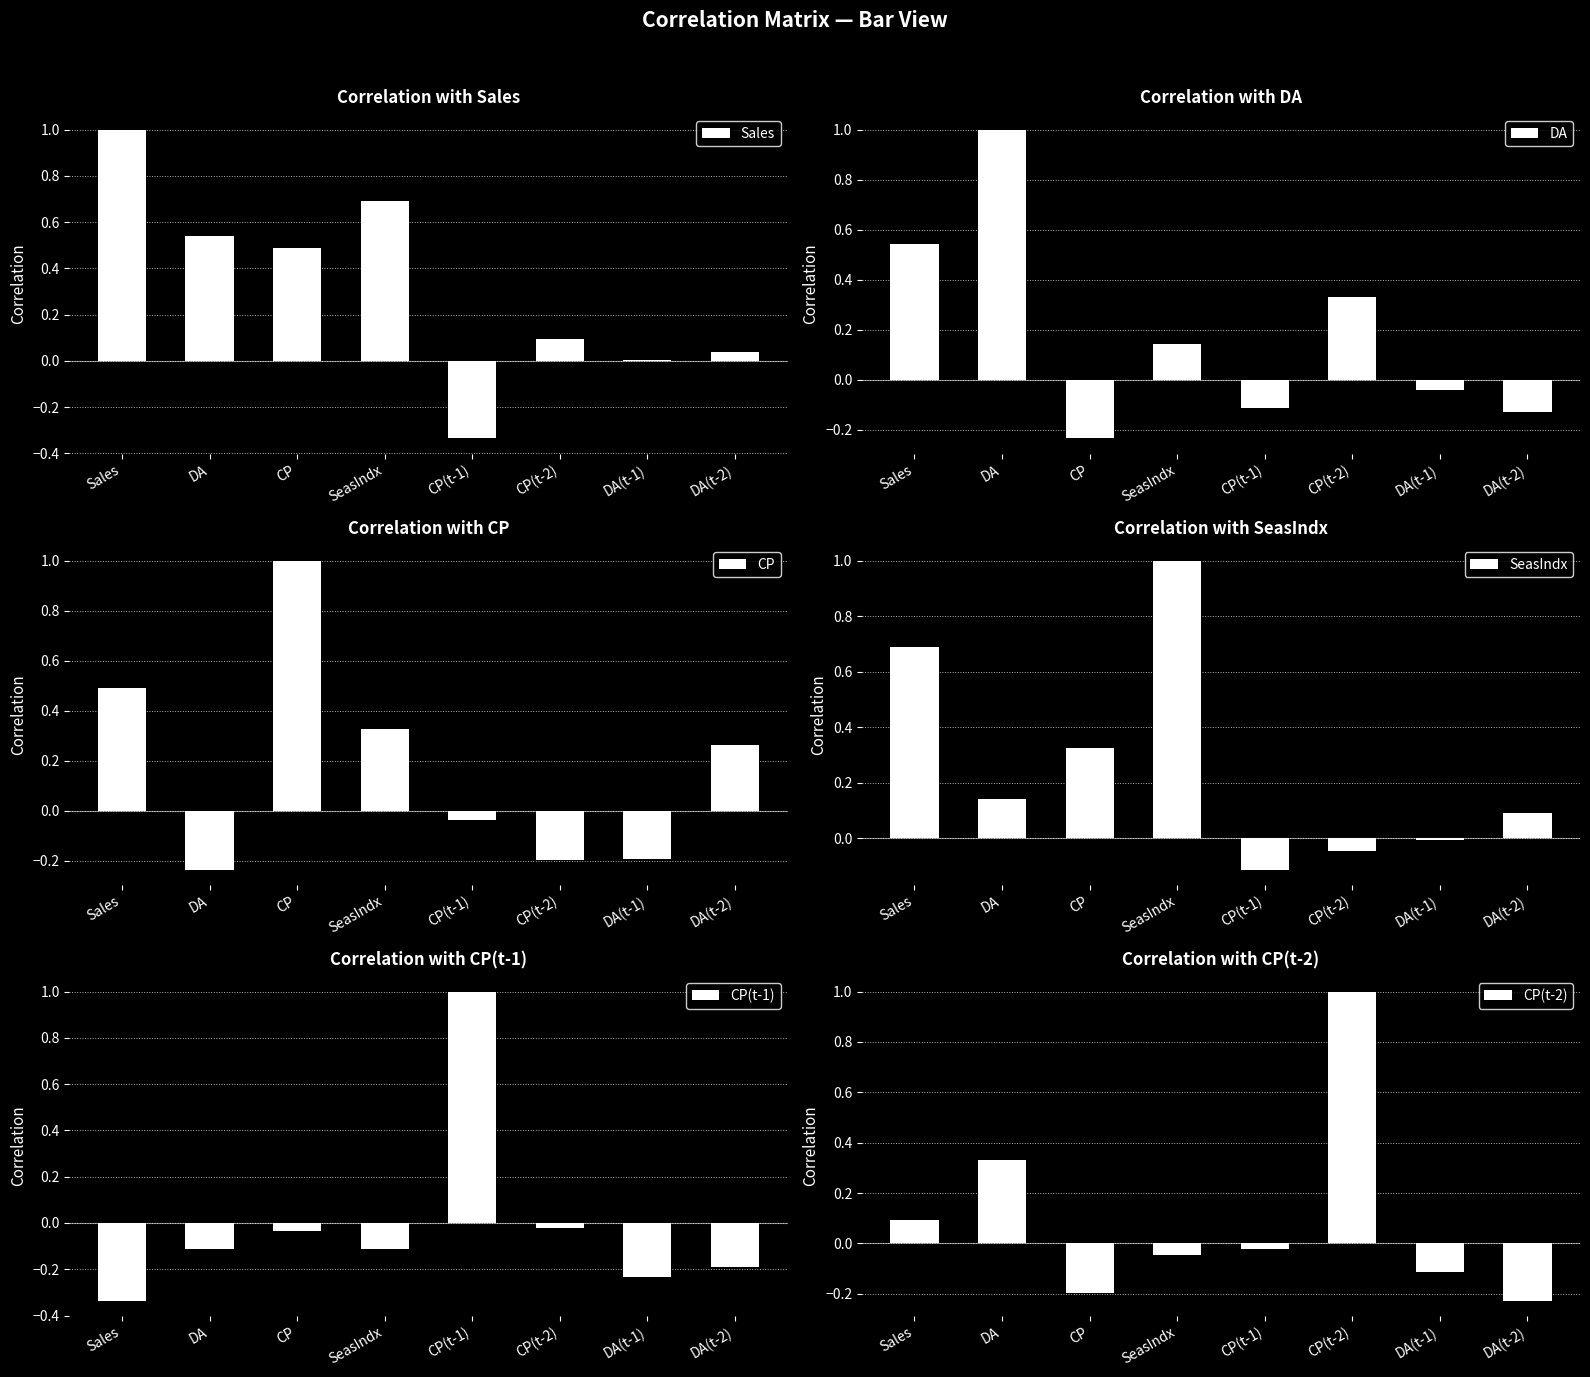

How many values in the SeasIndx series exceed 0?

5